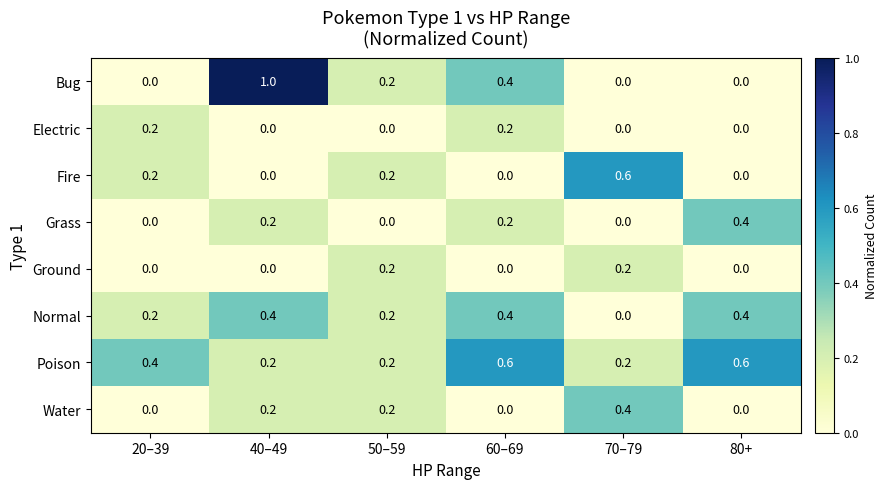

Is it true that Electric equals 0.0 at 50–59?

True